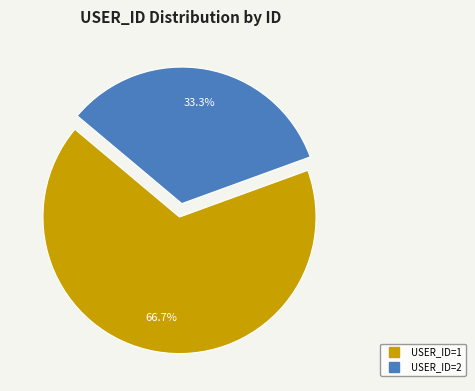

Is there any slice that represents more than half of the pie?

Yes